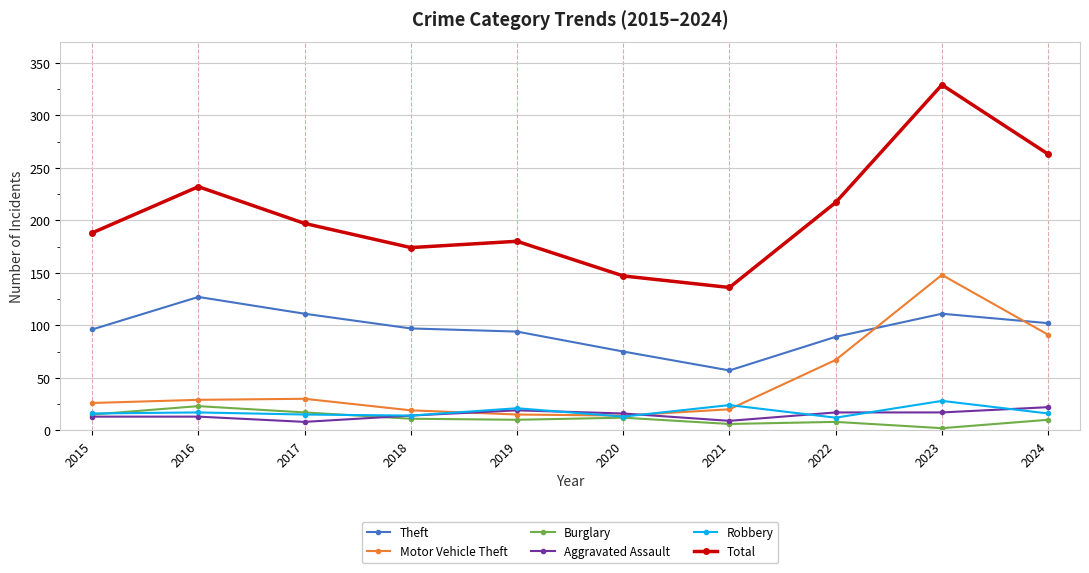

True or false: Total and Burglary cross at least once.

False